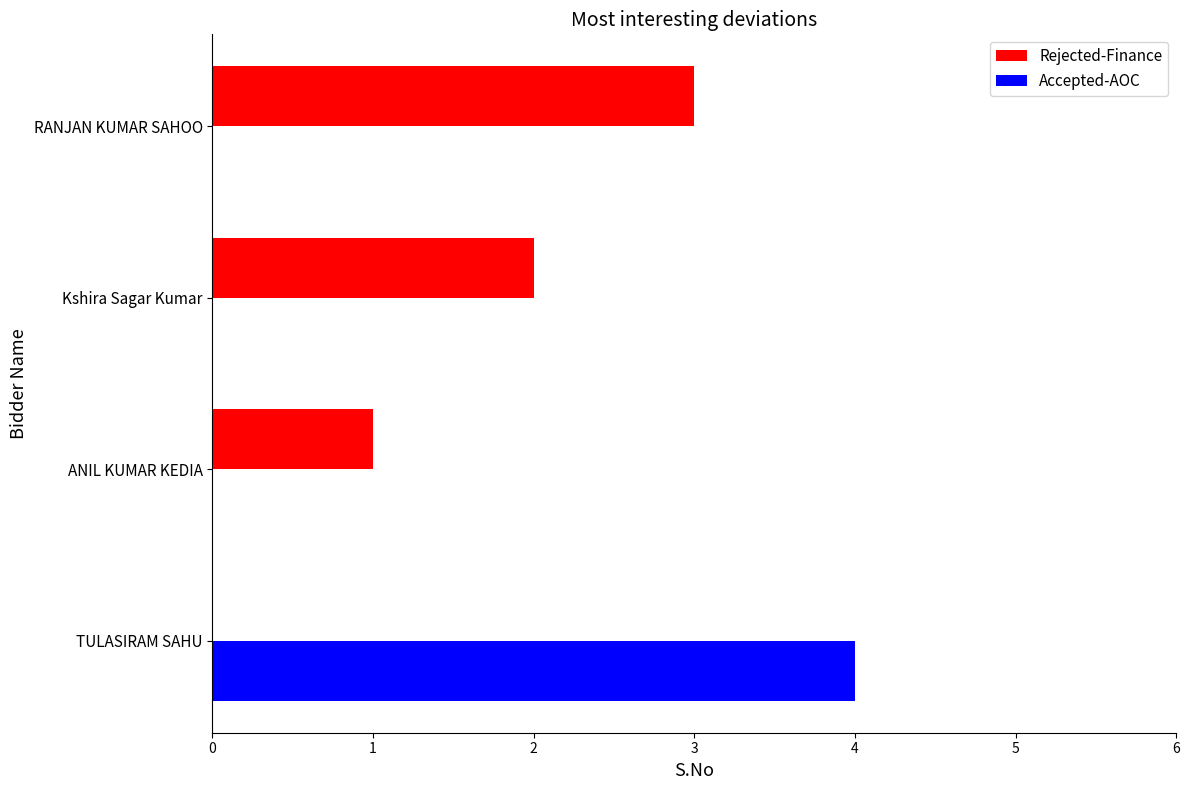

Which series has the largest total across all categories?

Rejected-Finance